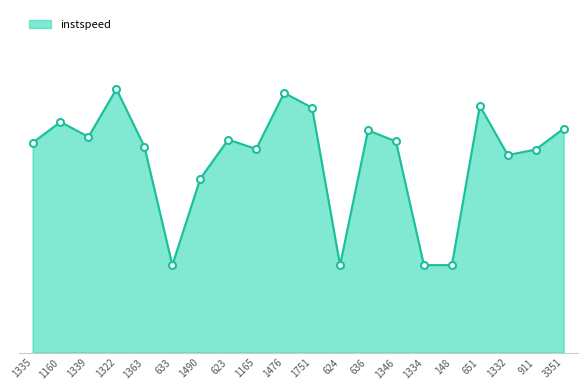

List the labels in order of value, smallest first.

633, 624, 1334, 148, 1490, 1332, 911, 1165, 1363, 1335, 1346, 623, 1339, 636, 3351, 1160, 1751, 651, 1476, 1322